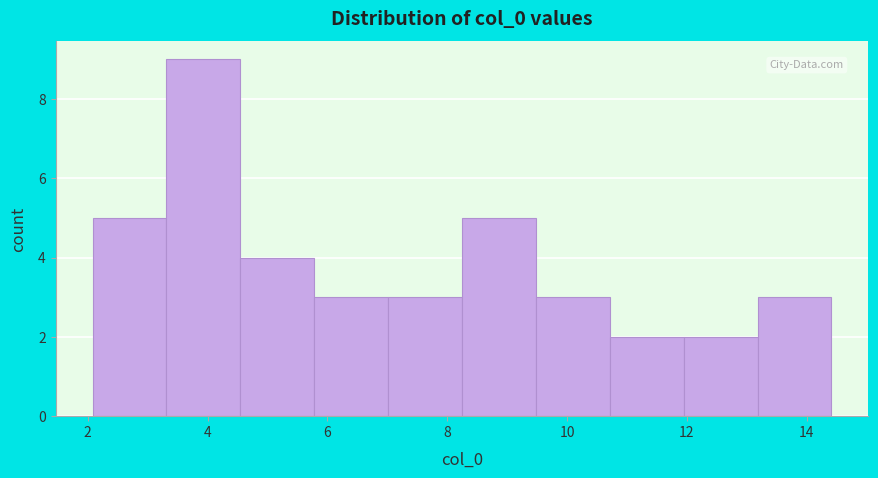

Over which range of the x-axis is the bar tallest?

3.4 to 4.6